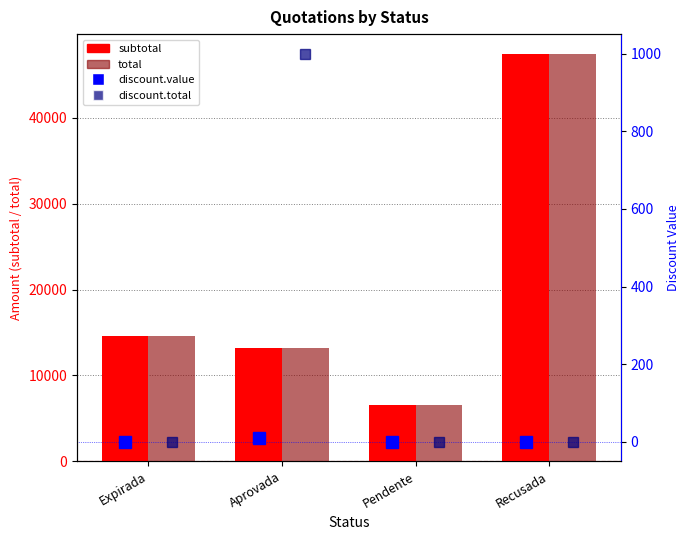

What is the difference between the highest and lowest values at Pendente?

6561.9